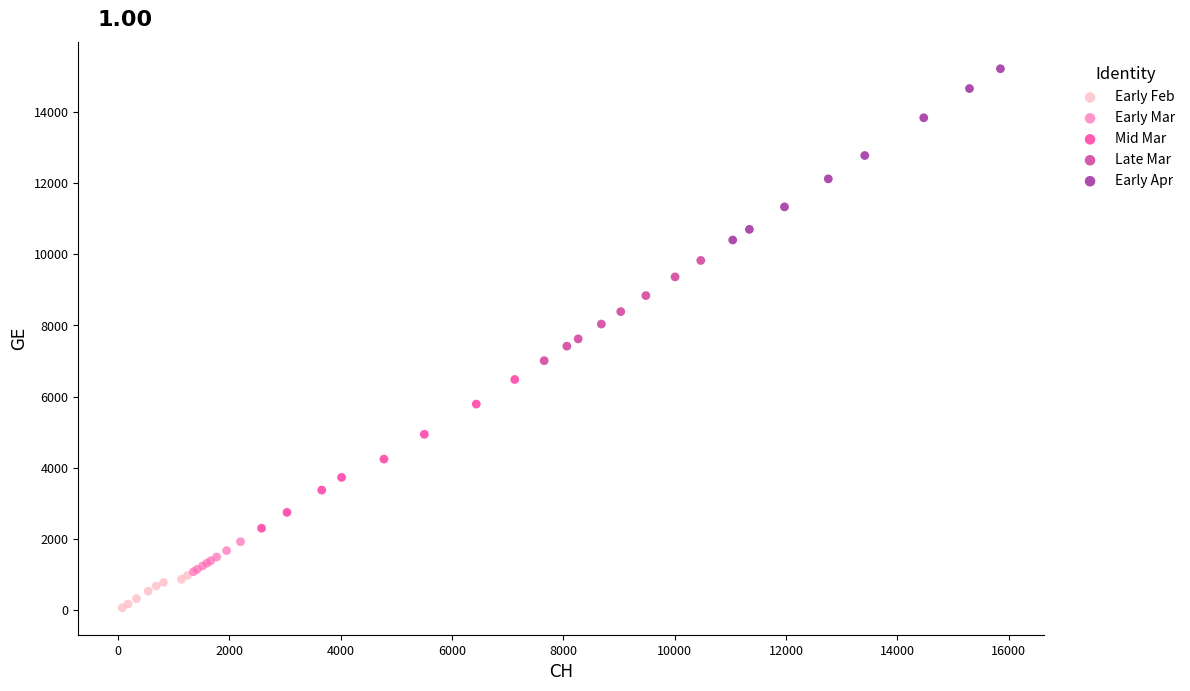

What are all the series names shown in the legend?

Early Feb, Early Mar, Mid Mar, Late Mar, Early Apr